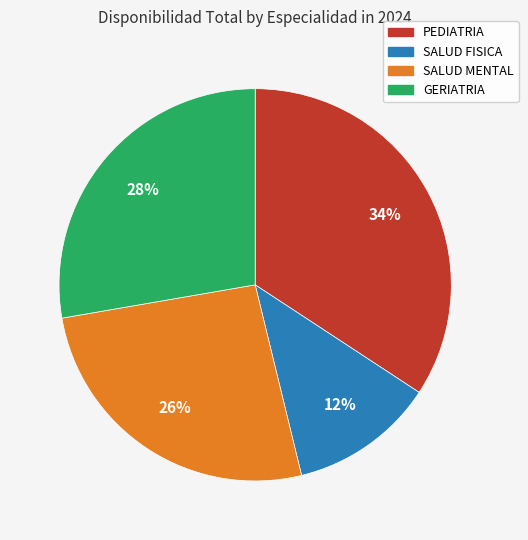

What is the ratio of the value at SALUD FISICA to the value at SALUD MENTAL?

0.5